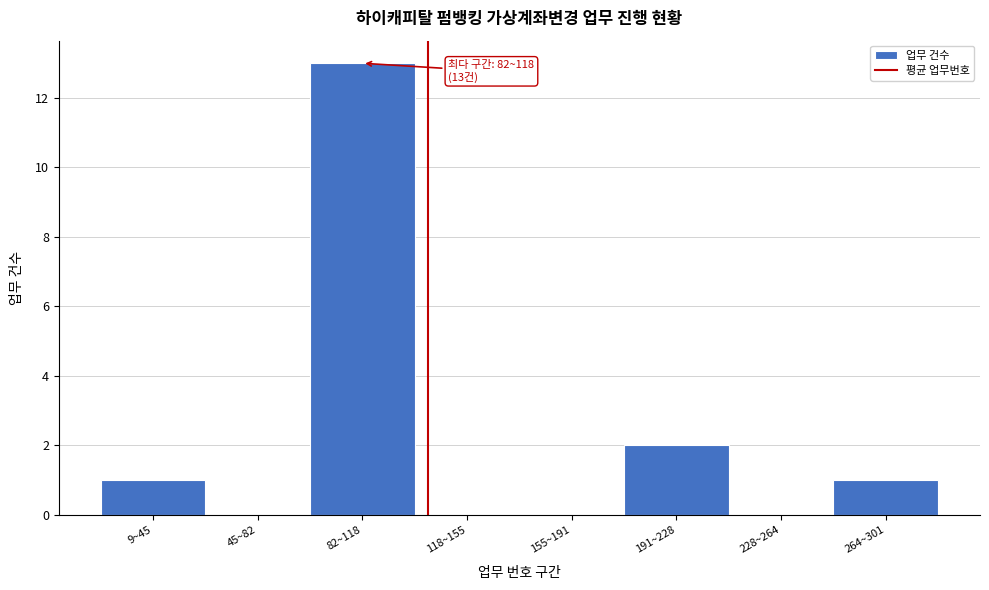

Reading left to right, list all the values displayed in this chart.

9~45=1	45~82=0	82~118=13	118~155=0	155~191=0	191~228=2	228~264=0	264~301=1